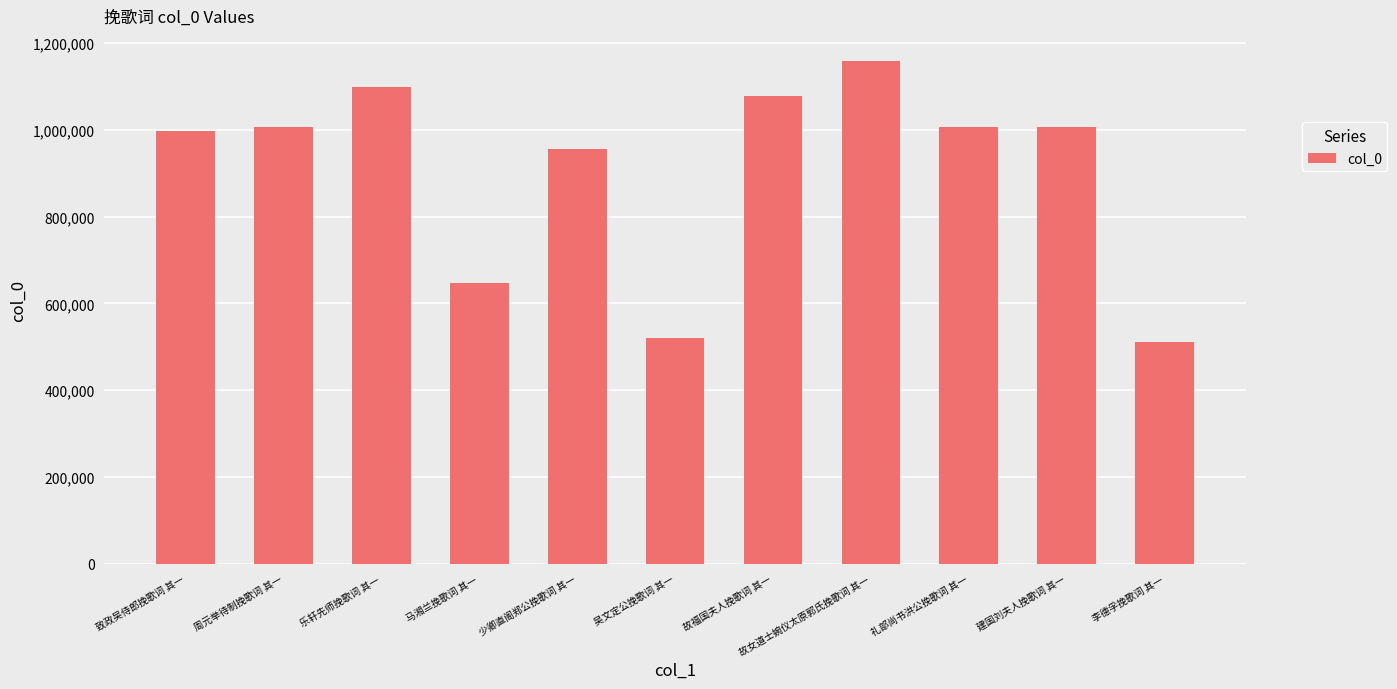

What is the change in value from 吴文定公挽歌词 其一 to 礼部尚书洪公挽歌词 其一?

+485631